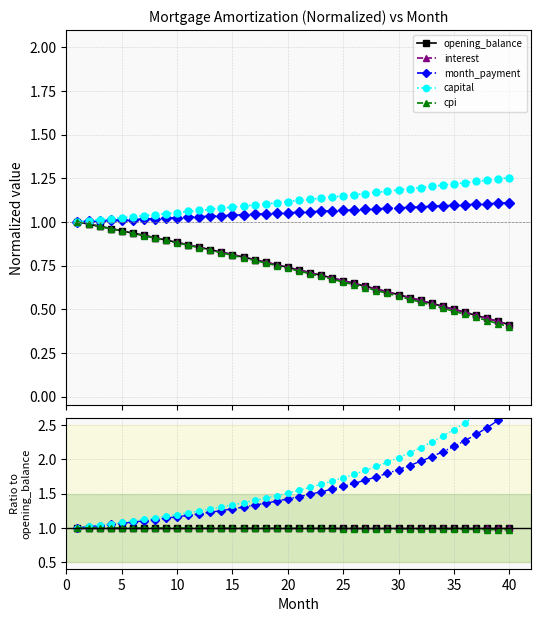

True or false: capital has a value of 2.0 at 16.

False